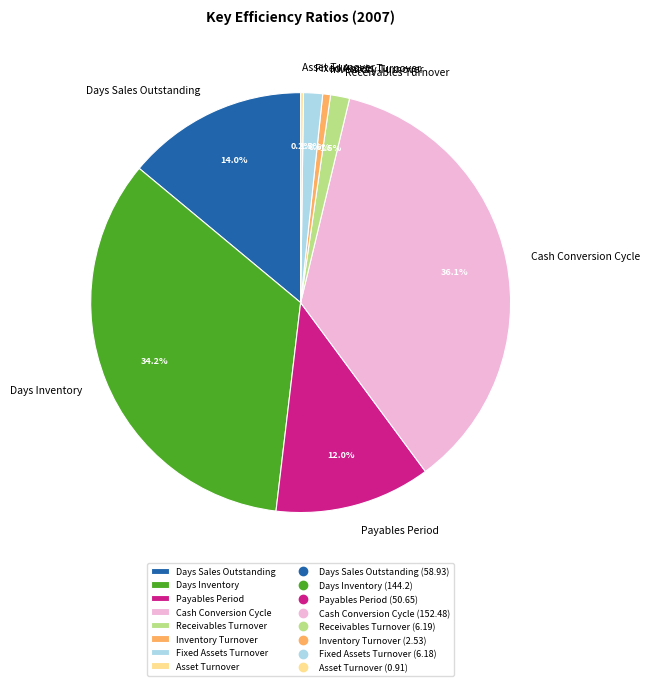

Does Payables Period represent more than half of the total?

No